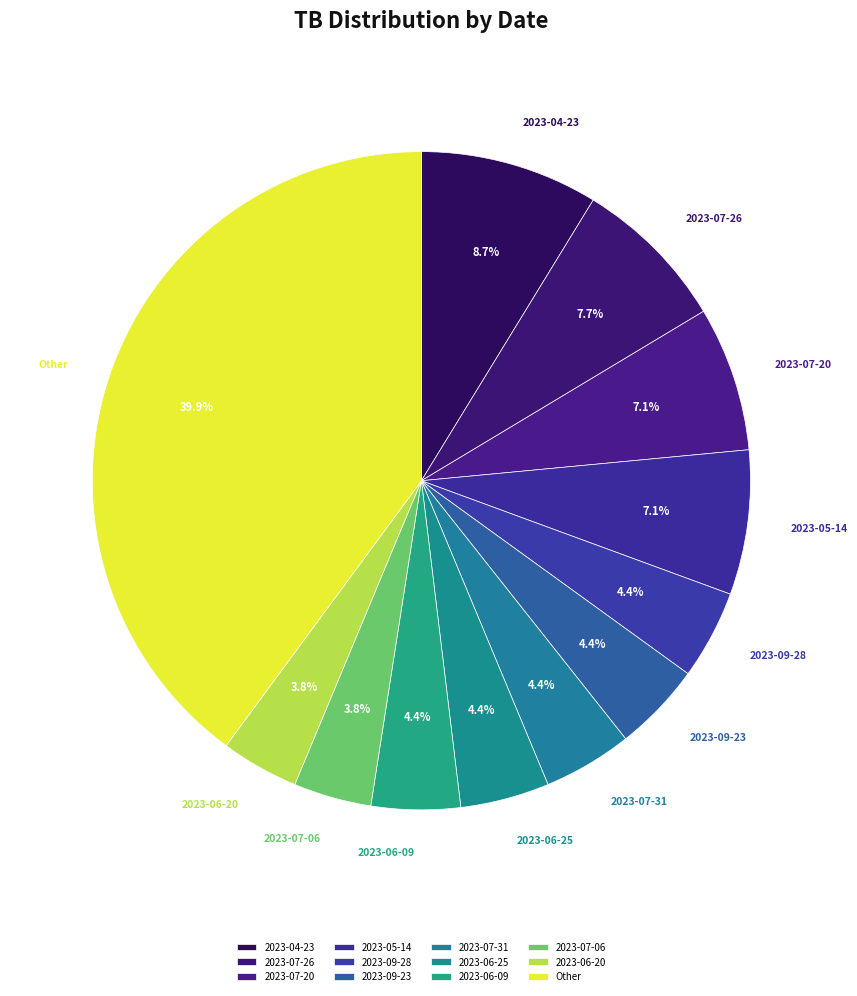

Approximately how many times larger is the value at 2023-04-23 compared to 2023-09-28?

2.0